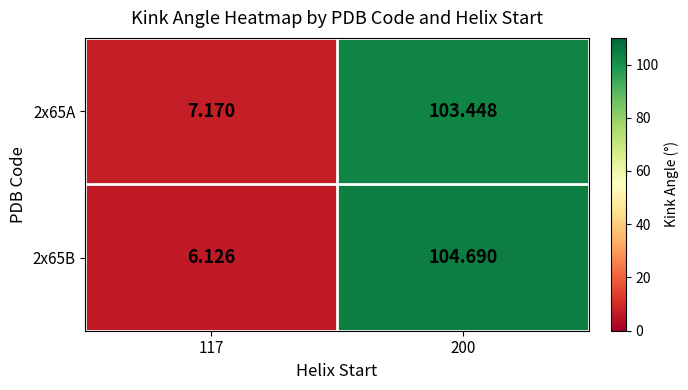

Is the value of 2x65A at 117 greater than the value of 2x65B at 200?

No